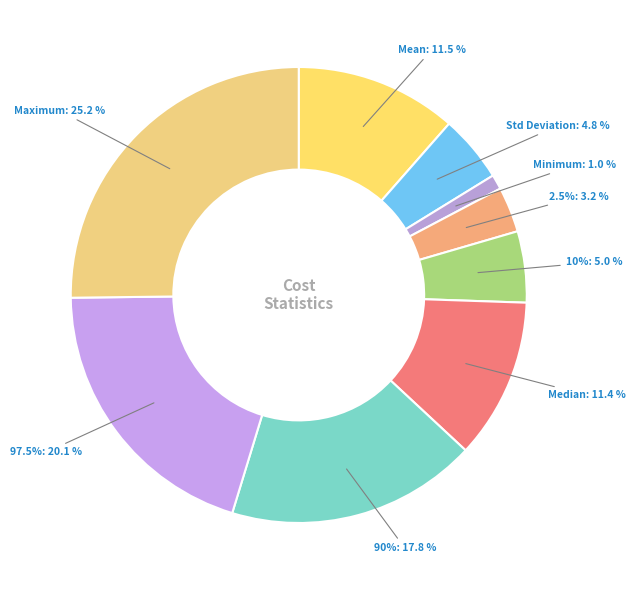

Which slice is the smallest?

Minimum